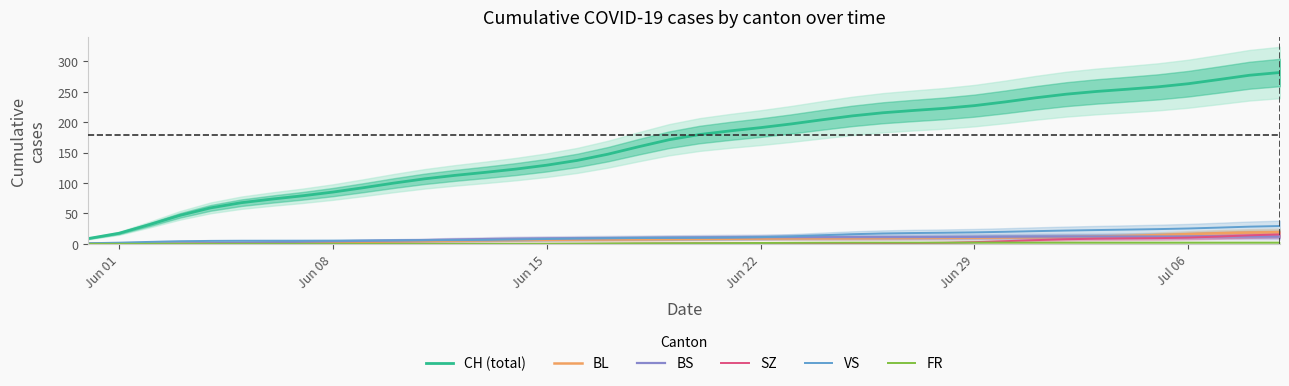

Count the number of categories in the chart.

40